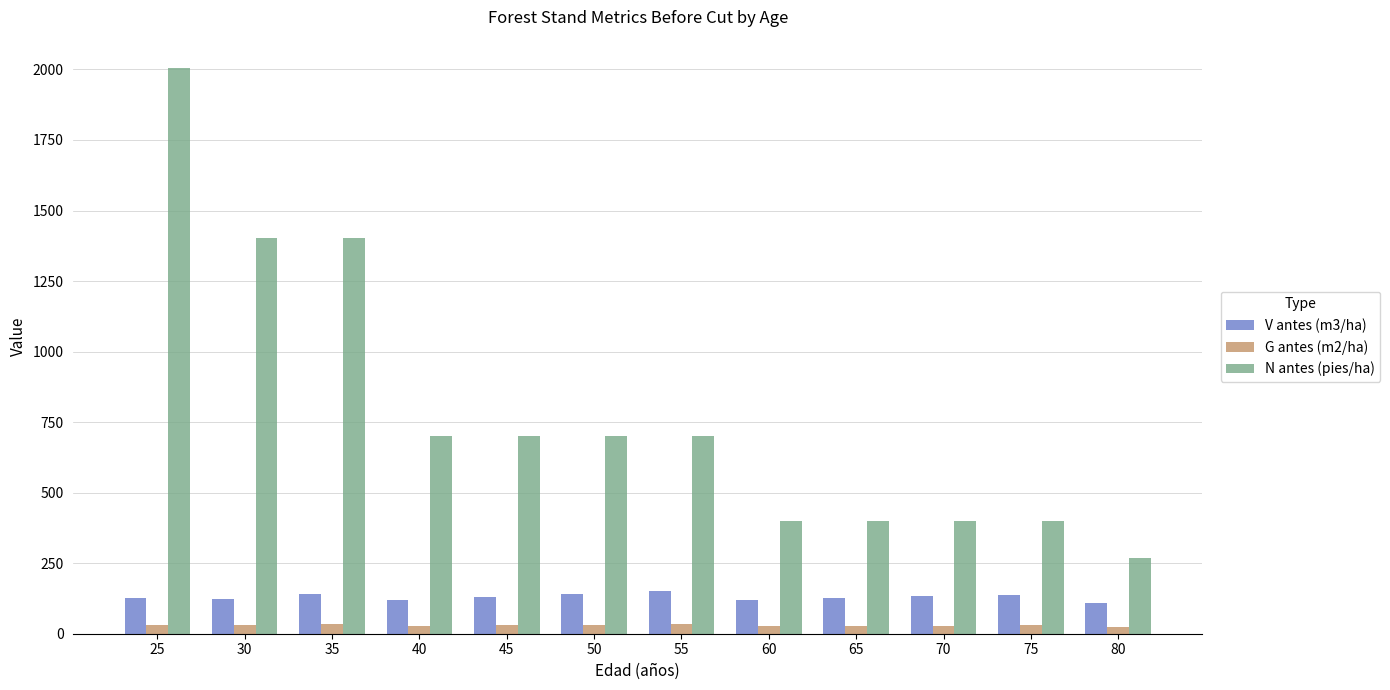

The value of V antes (m3/ha) at 70 is 43.7. True or false?

False